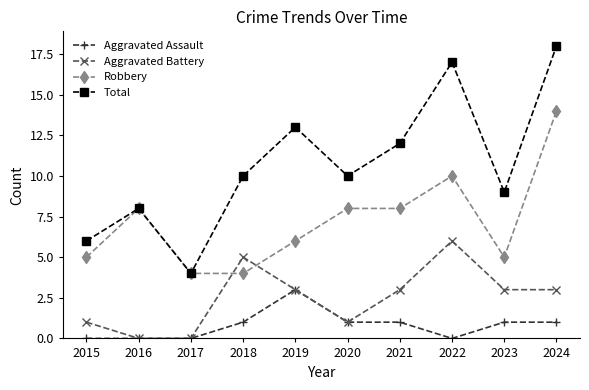

Where is the first local maximum for Aggravated Battery?

2018